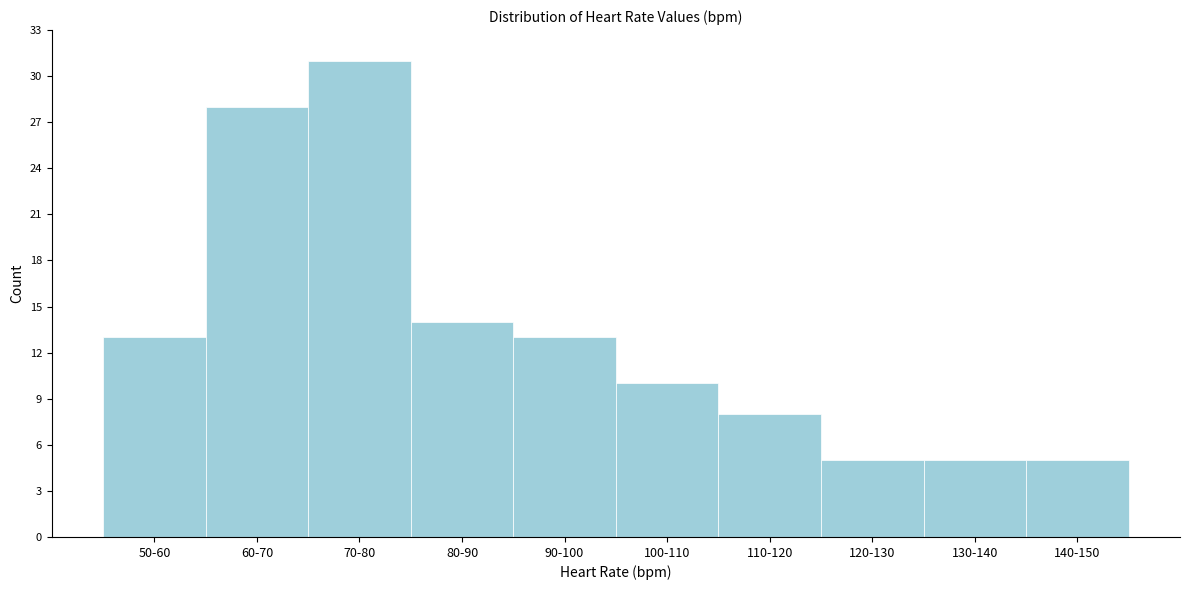

Reading left to right, list all the values displayed in this chart.

13	28	31	14	13	10	8	5	5	5